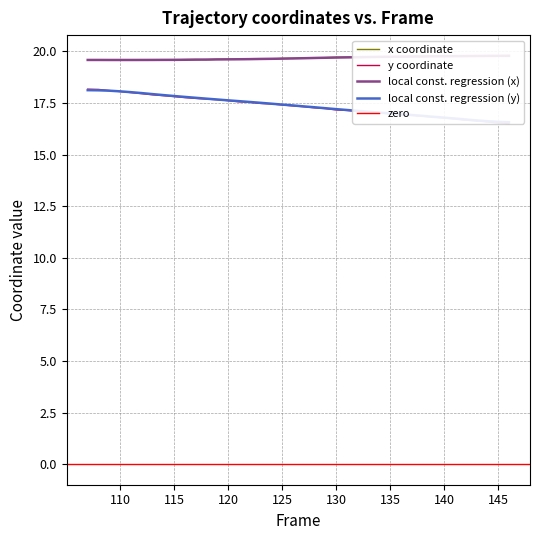

What is the minimum value for y coordinate?

16.5